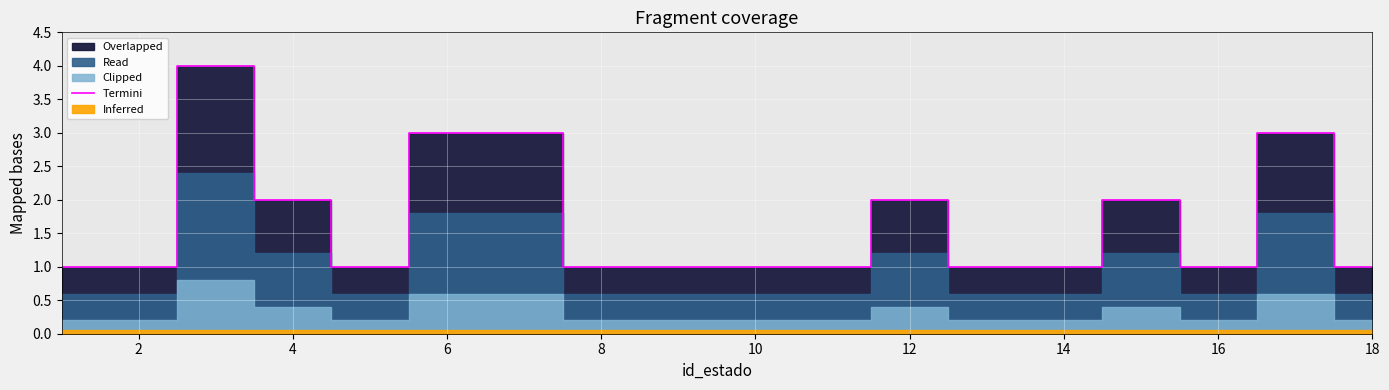

What is the difference between the maximum and minimum values?

3